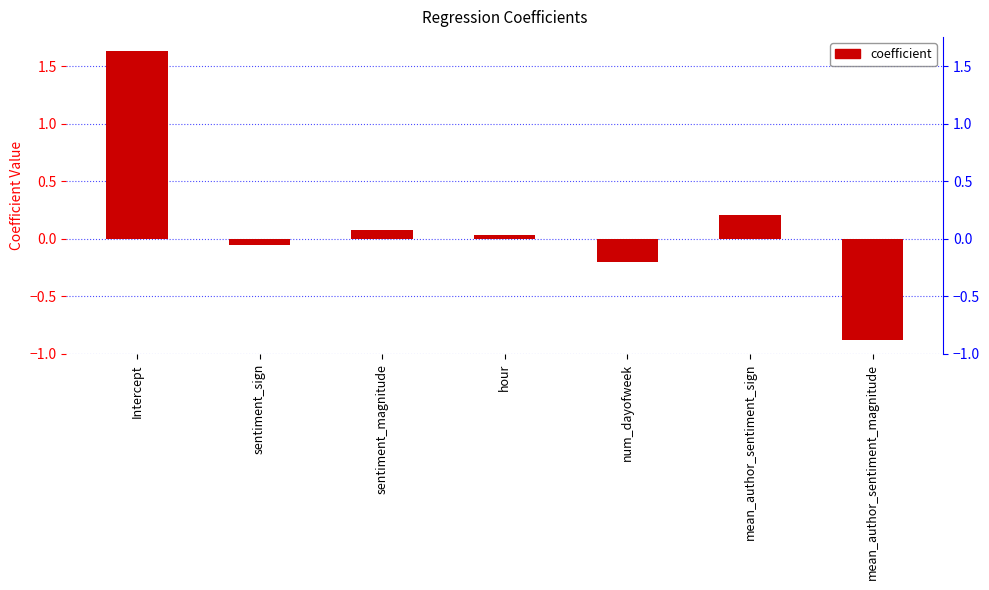

Reading right to left, list all the values displayed in this chart.

-0.9	0.2	-0.2	0.0	0.1	-0.1	1.6